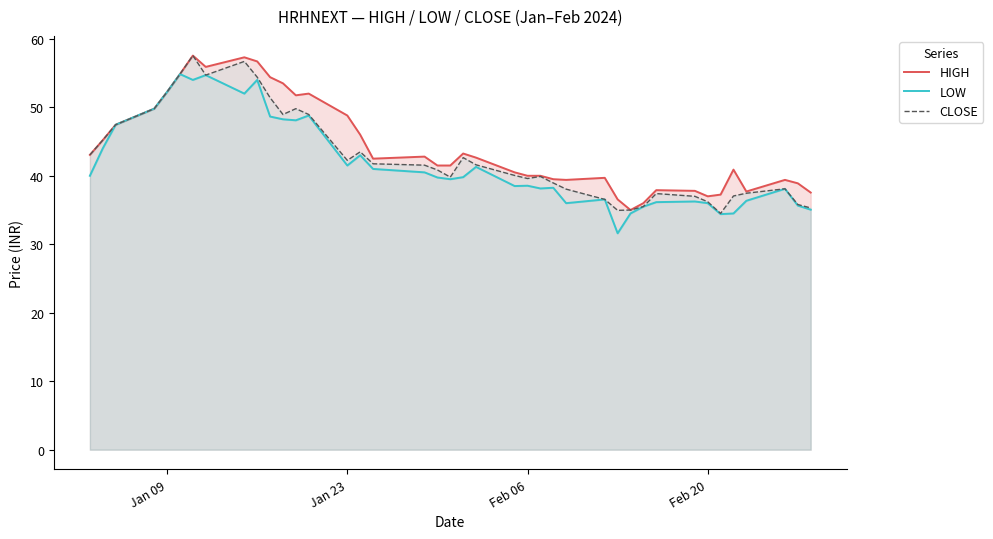

How many data points does each series have?

40